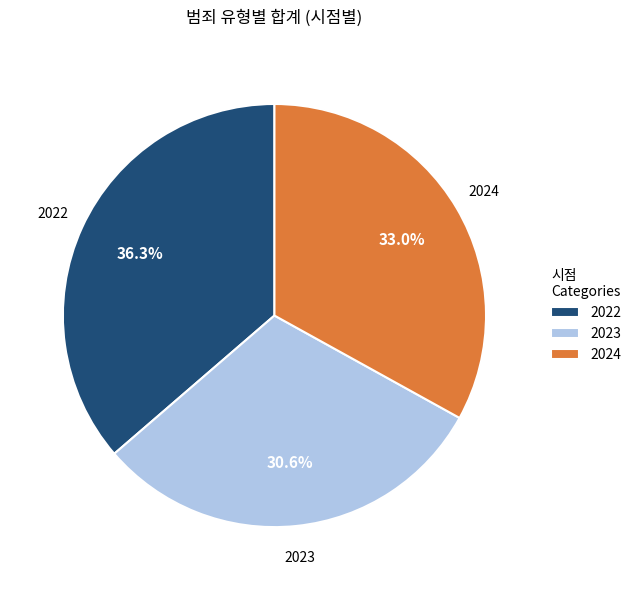

Which category has the biggest portion of the pie?

2022